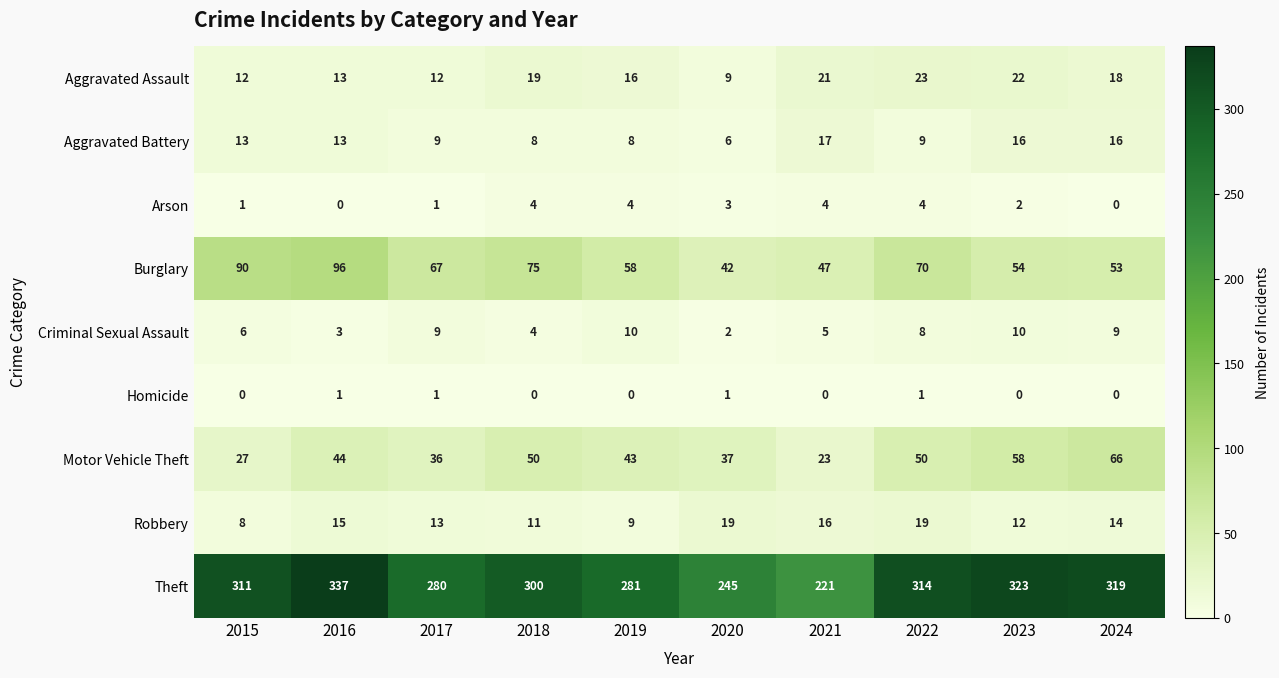

How many data points in Homicide are above 0?

4